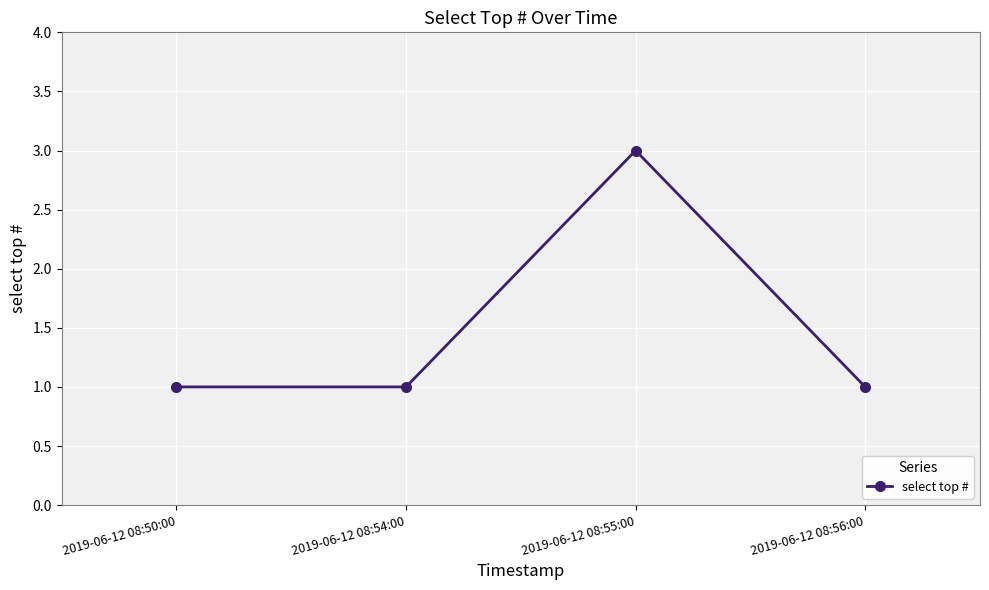

At which category does the data reach its first local peak?

2019-06-12 08:55:00